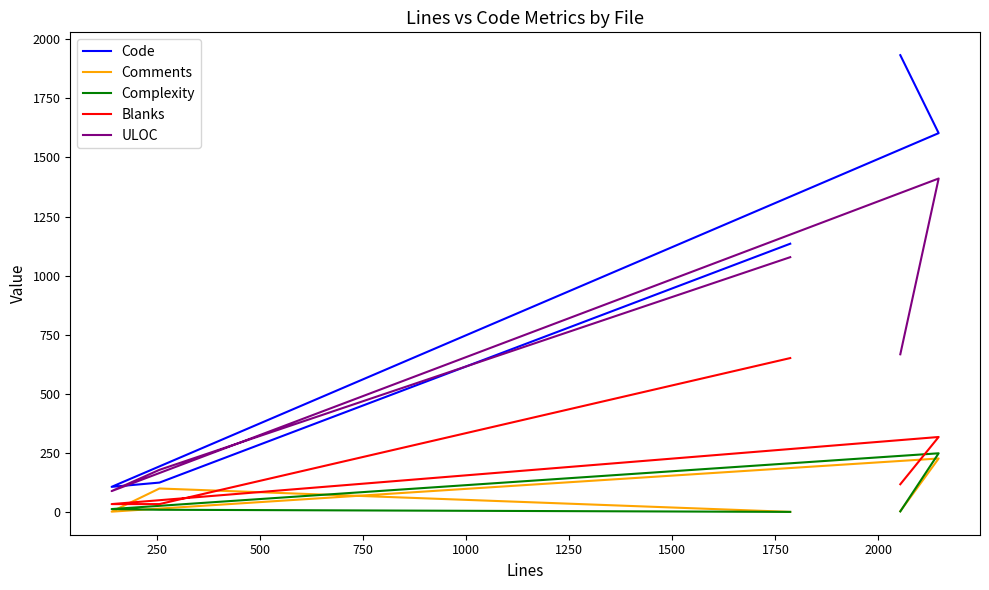

True or false: ULOC and Blanks intersect in this chart.

False